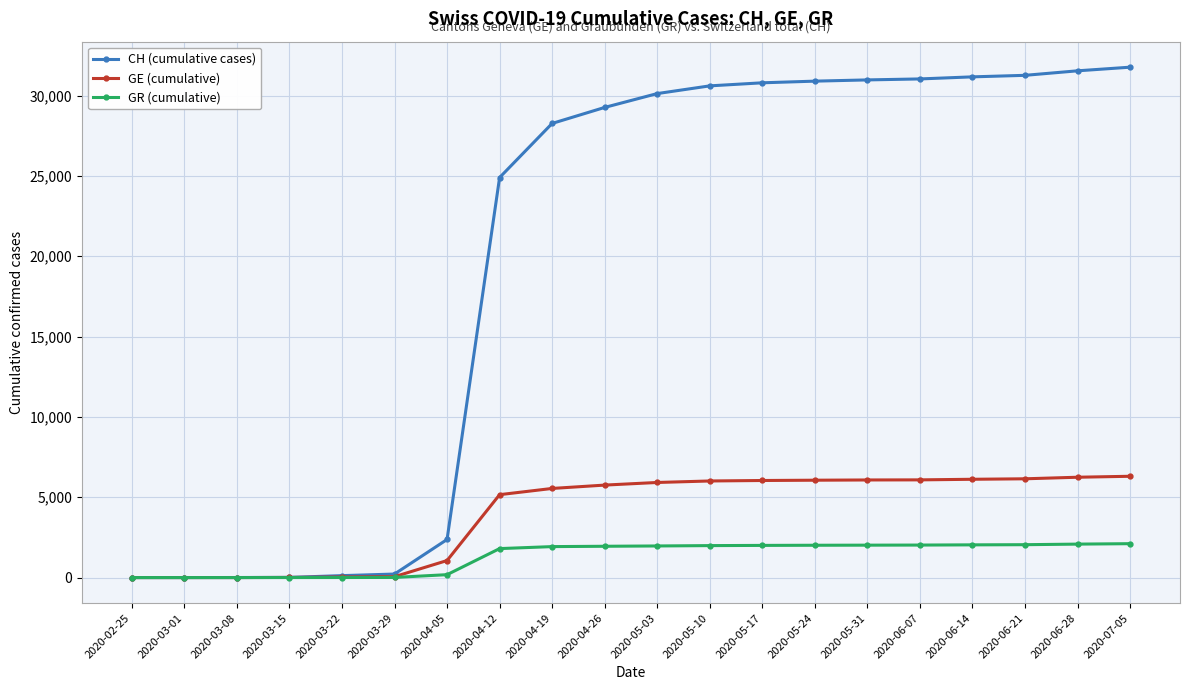

What is the label of the 7th point from the left?

2020-04-05